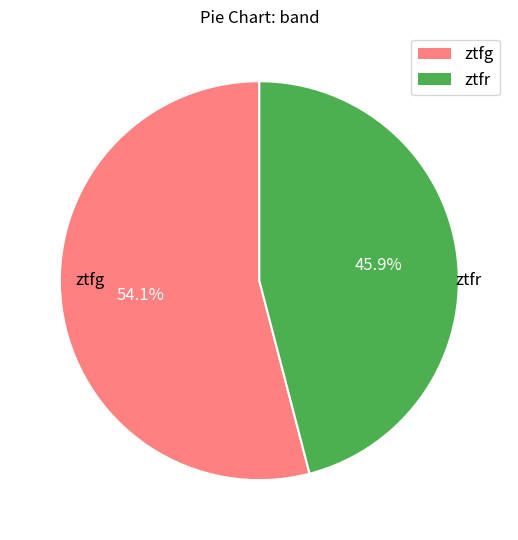

To the nearest percent, what is the combined percentage of ztfg and ztfr?

100%